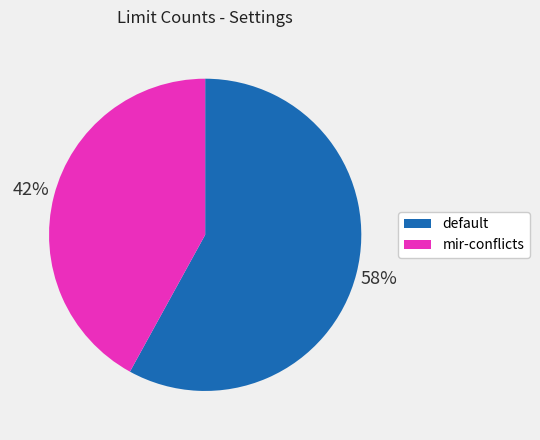

Is it true that default is 66% of the pie?

False